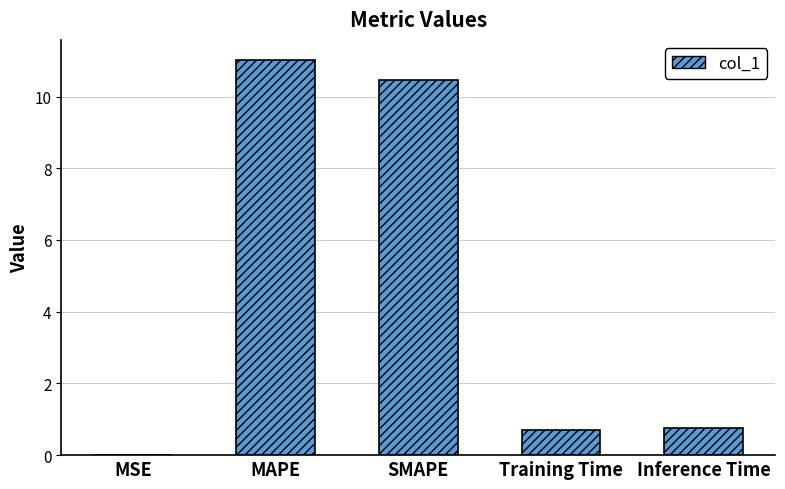

What is the sum of the values at MSE and MAPE?

11.0